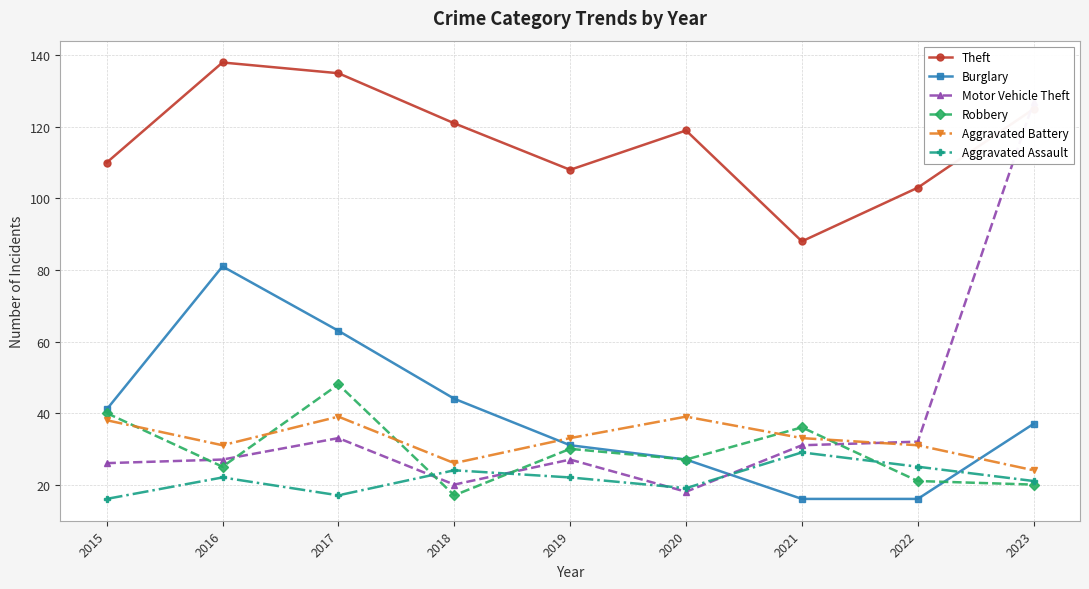

At which category is the sum across all series the highest?

2023